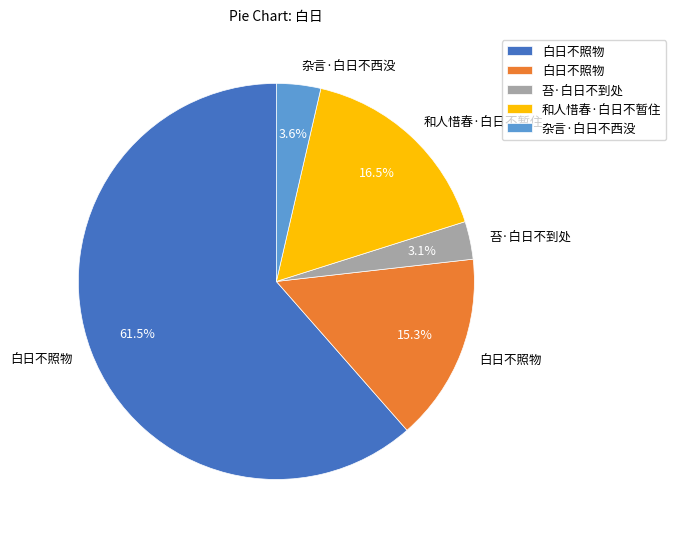

Is there a majority slice in this chart?

Yes